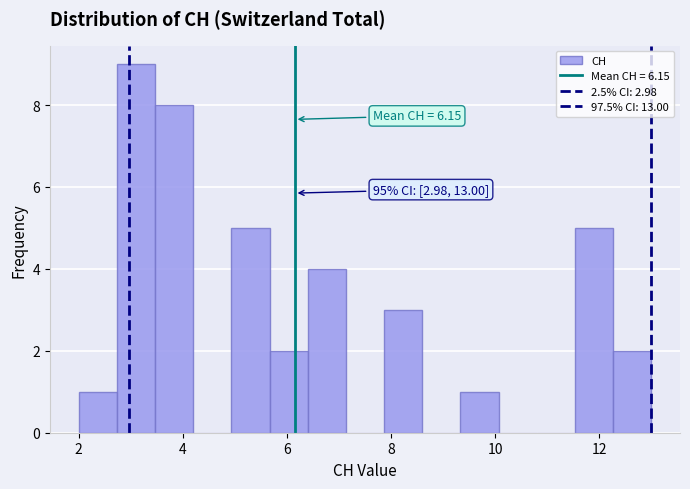

Around what value on the x-axis is the tallest bar? Give the approximate position of its centre, as read against the axis.

3.2